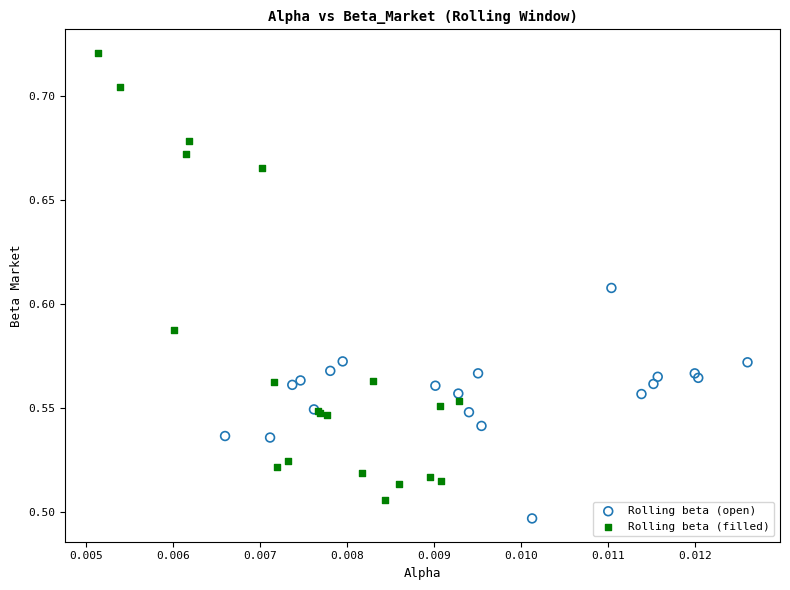

Which series contains the lowest Y value?

Rolling beta (open)